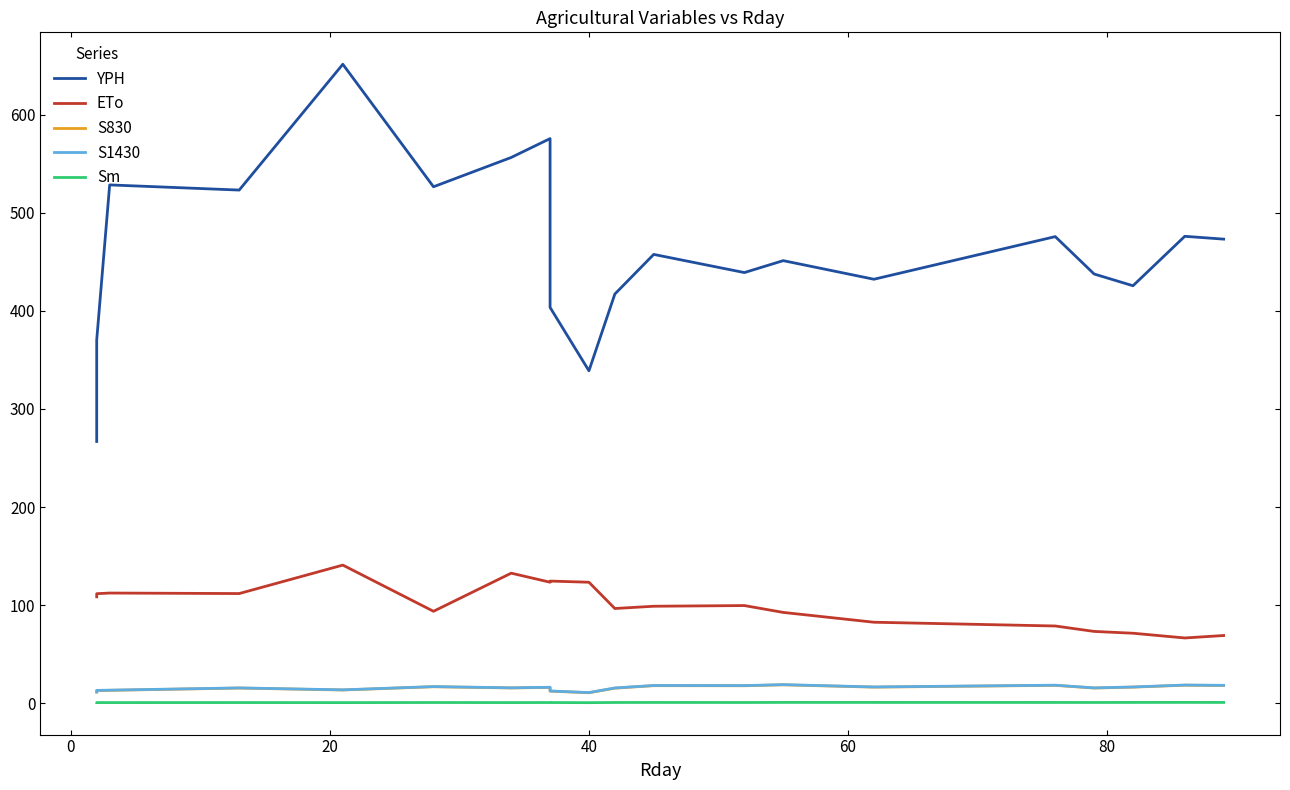

Rank the series by their maximum value, from lowest to highest.

Sm, S830, S1430, ETo, YPH